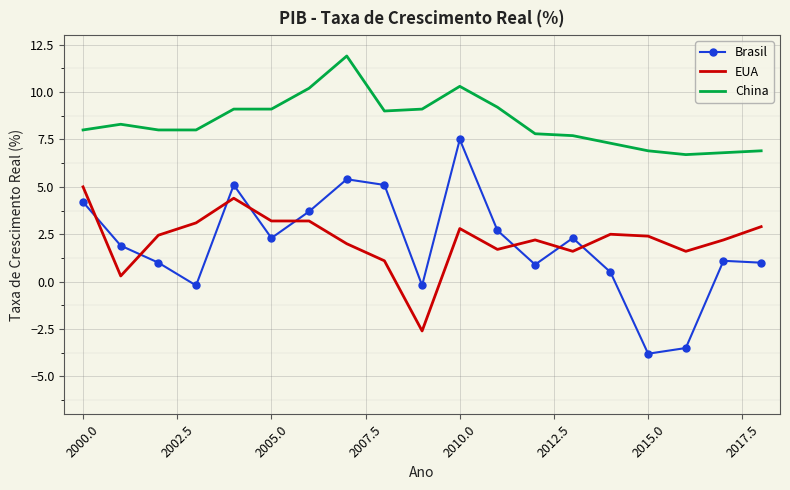

What is the smallest value displayed?

-3.8